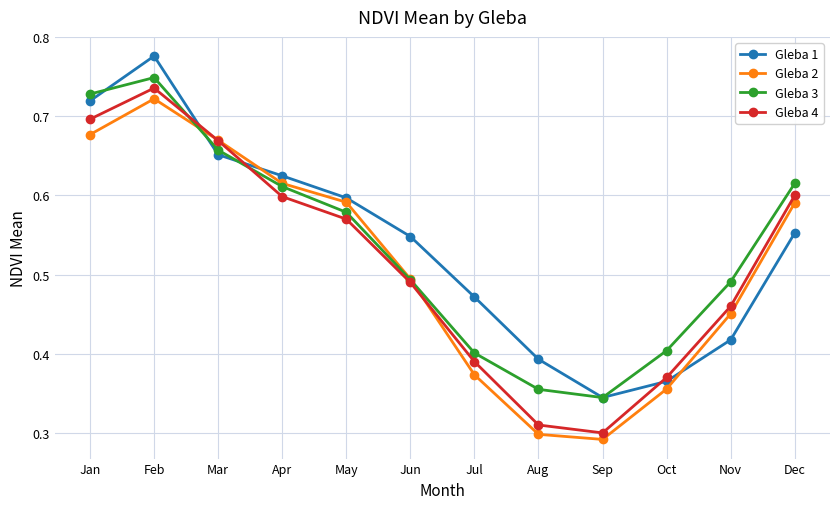

Does the chart have visible grid lines?

Yes